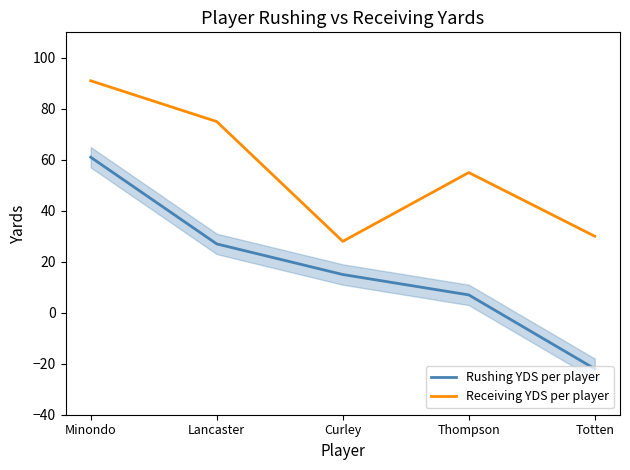

Count the number of categories in the chart.

5